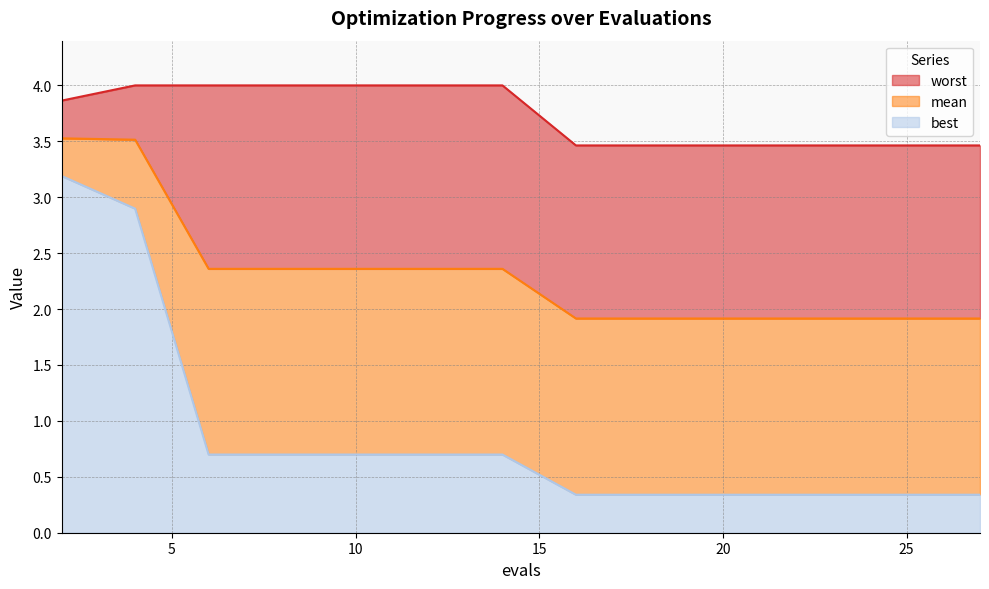

What is the difference between the highest and lowest values at 2?

0.7